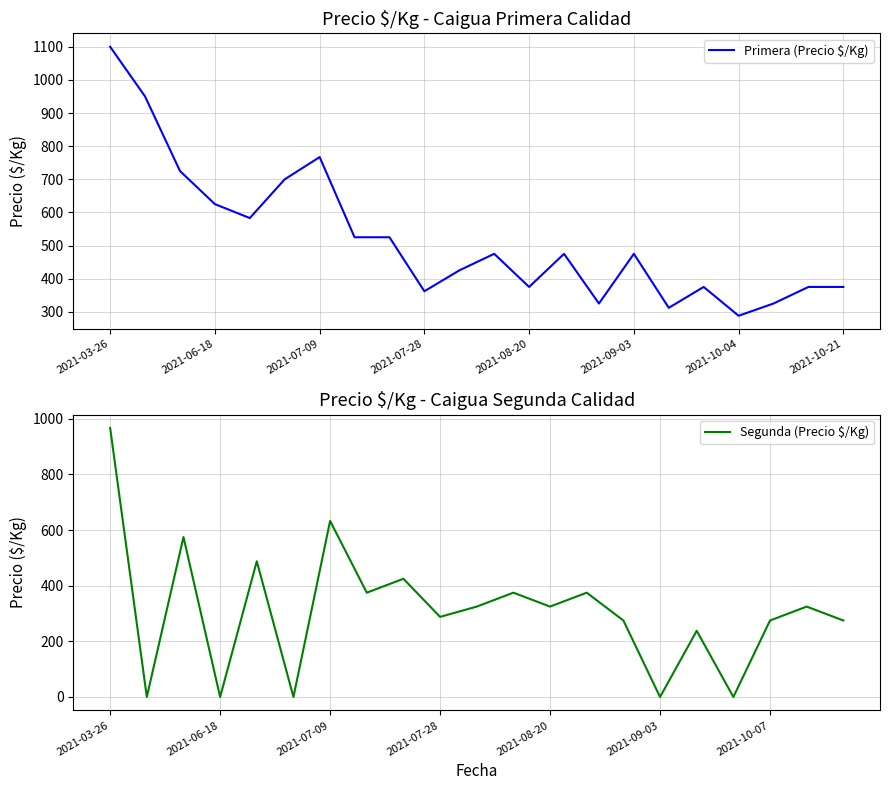

List the series in order of their overall mean, lowest first.

Segunda, Primera